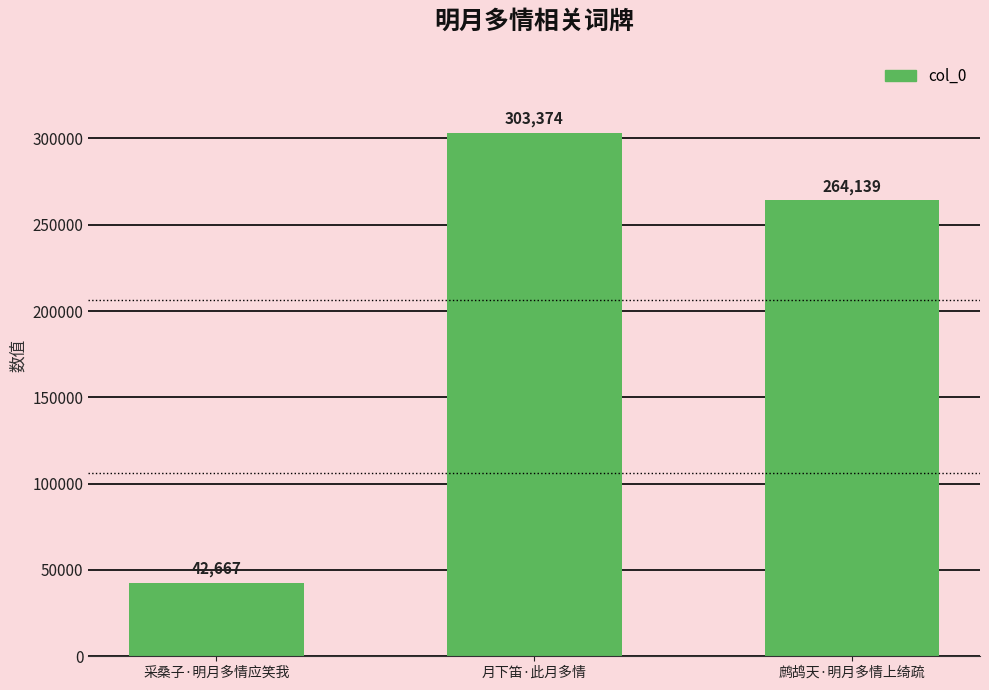

What is the ratio of the value at 采桑子·明月多情应笑我 to the value at 鹧鸪天·明月多情上绮疏?

0.2